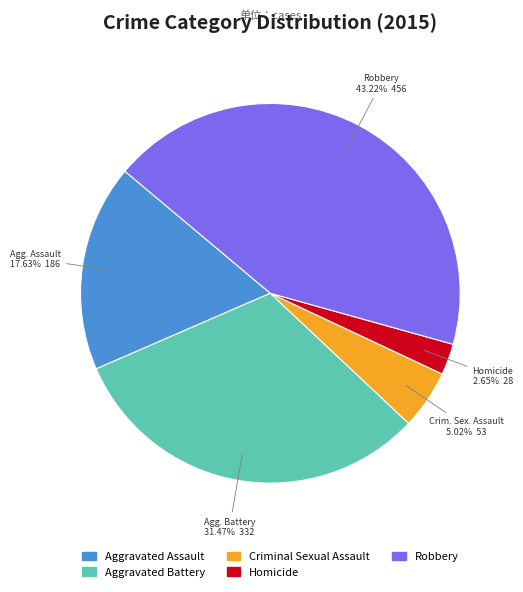

Does Aggravated Battery account for over 50% of the chart?

No